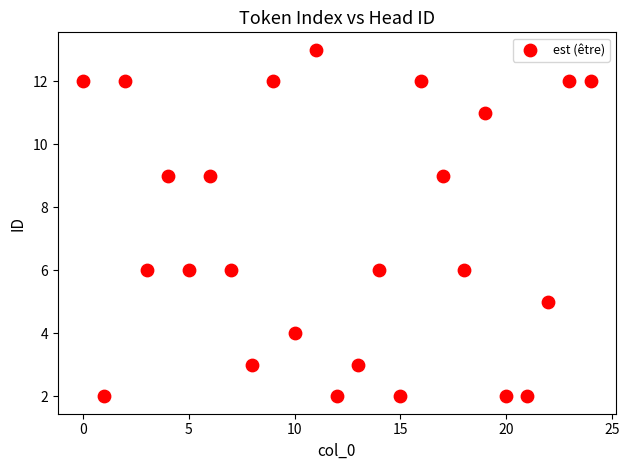

What is the range of Y values (max minus min)?

11